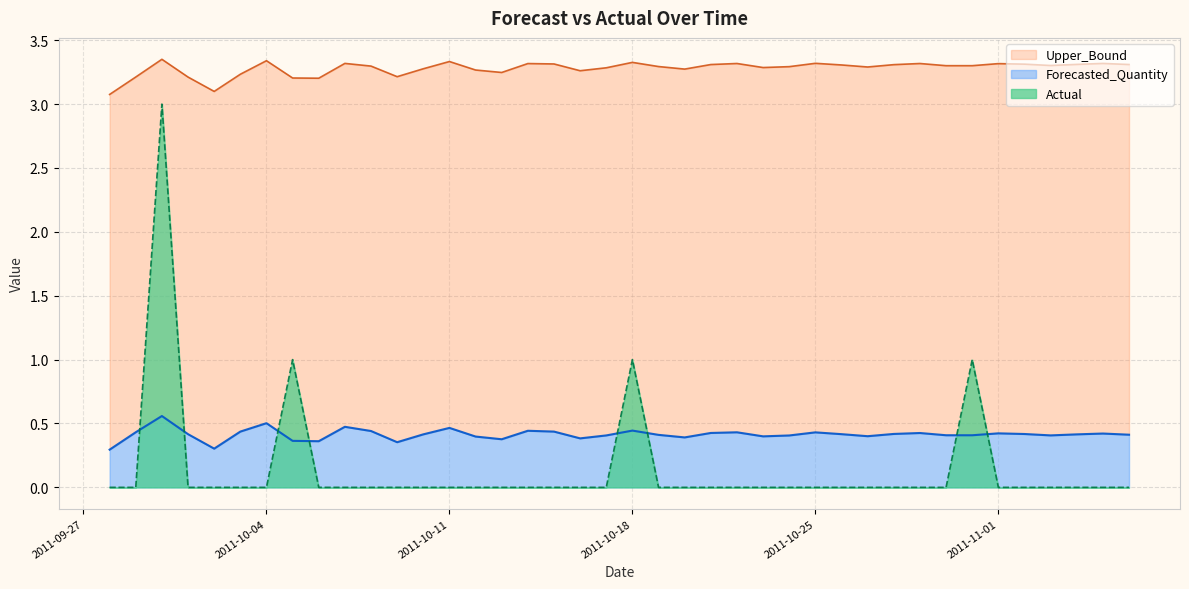

What is the sum of all Actual values?

6